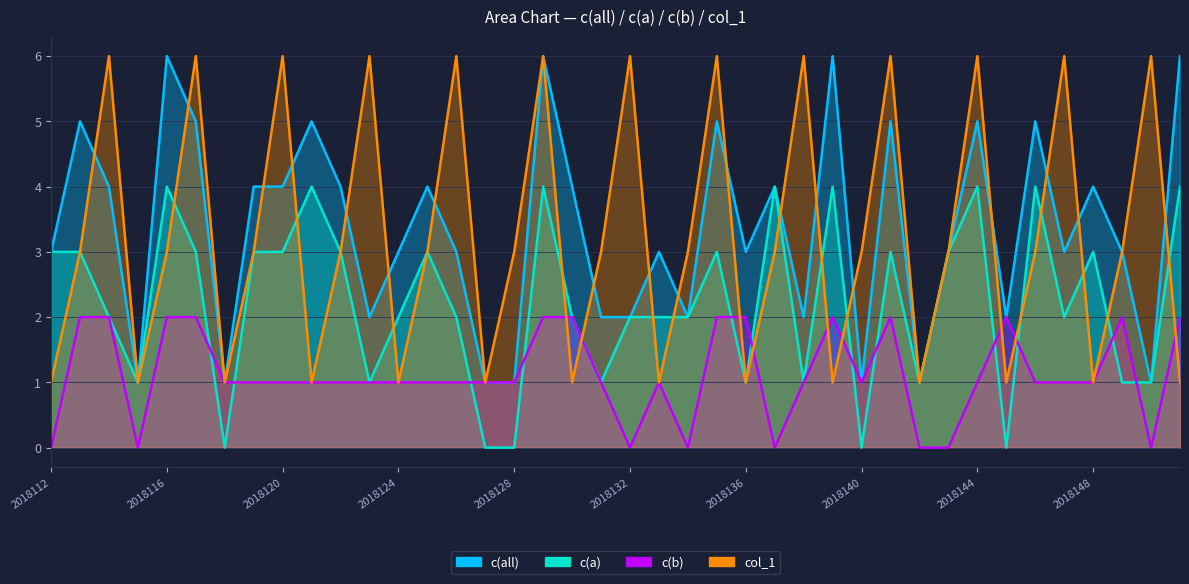

Between which two adjacent categories do col_1 and c(b) first intersect?

2018129 and 2018130